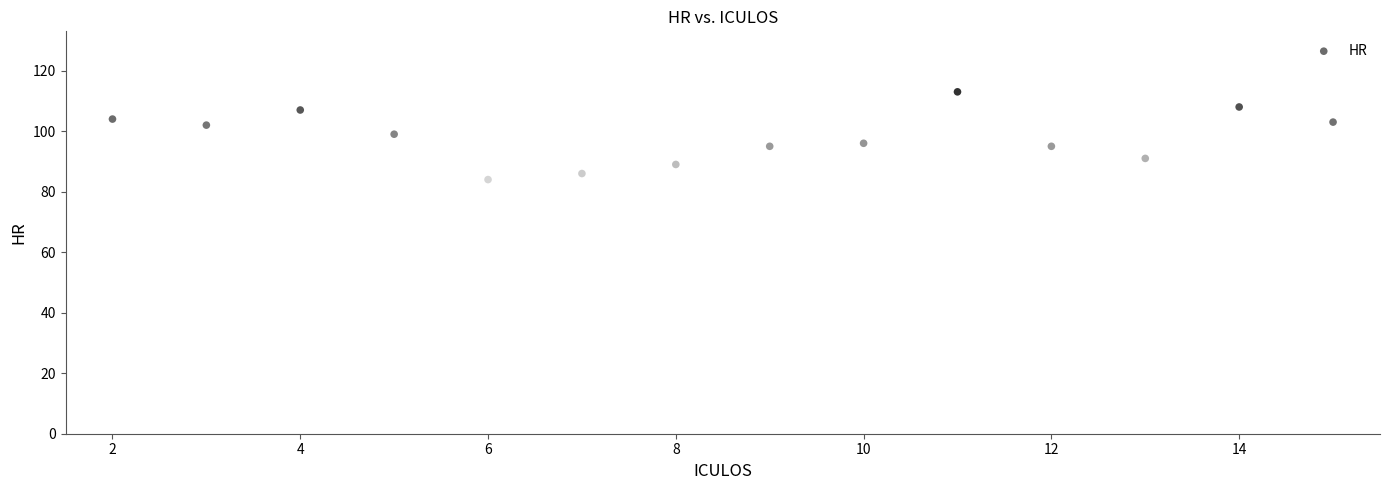

What is the range of X values (max minus min)?

13